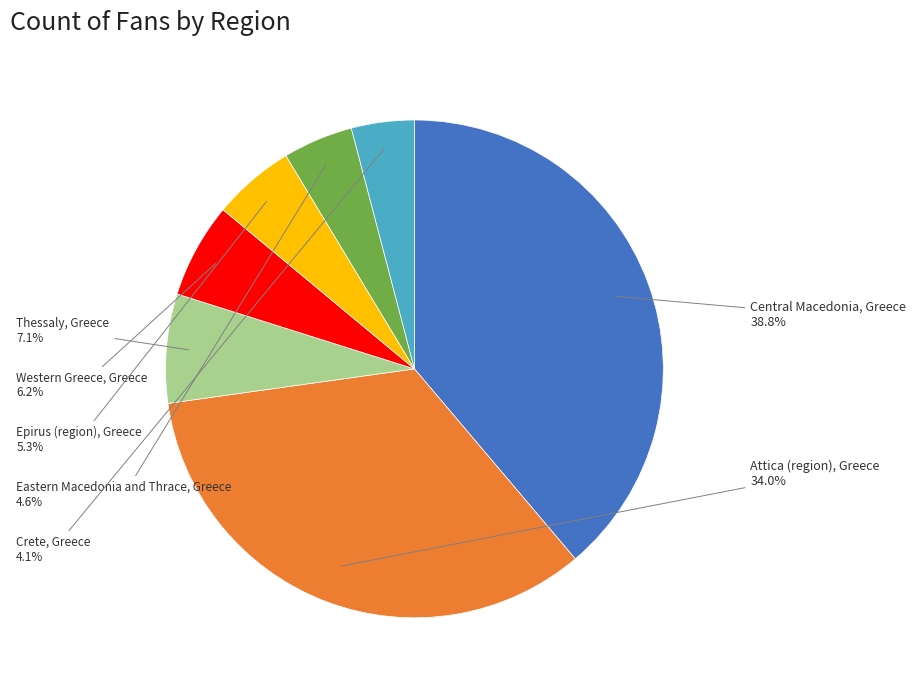

Is there a majority slice in this chart?

No